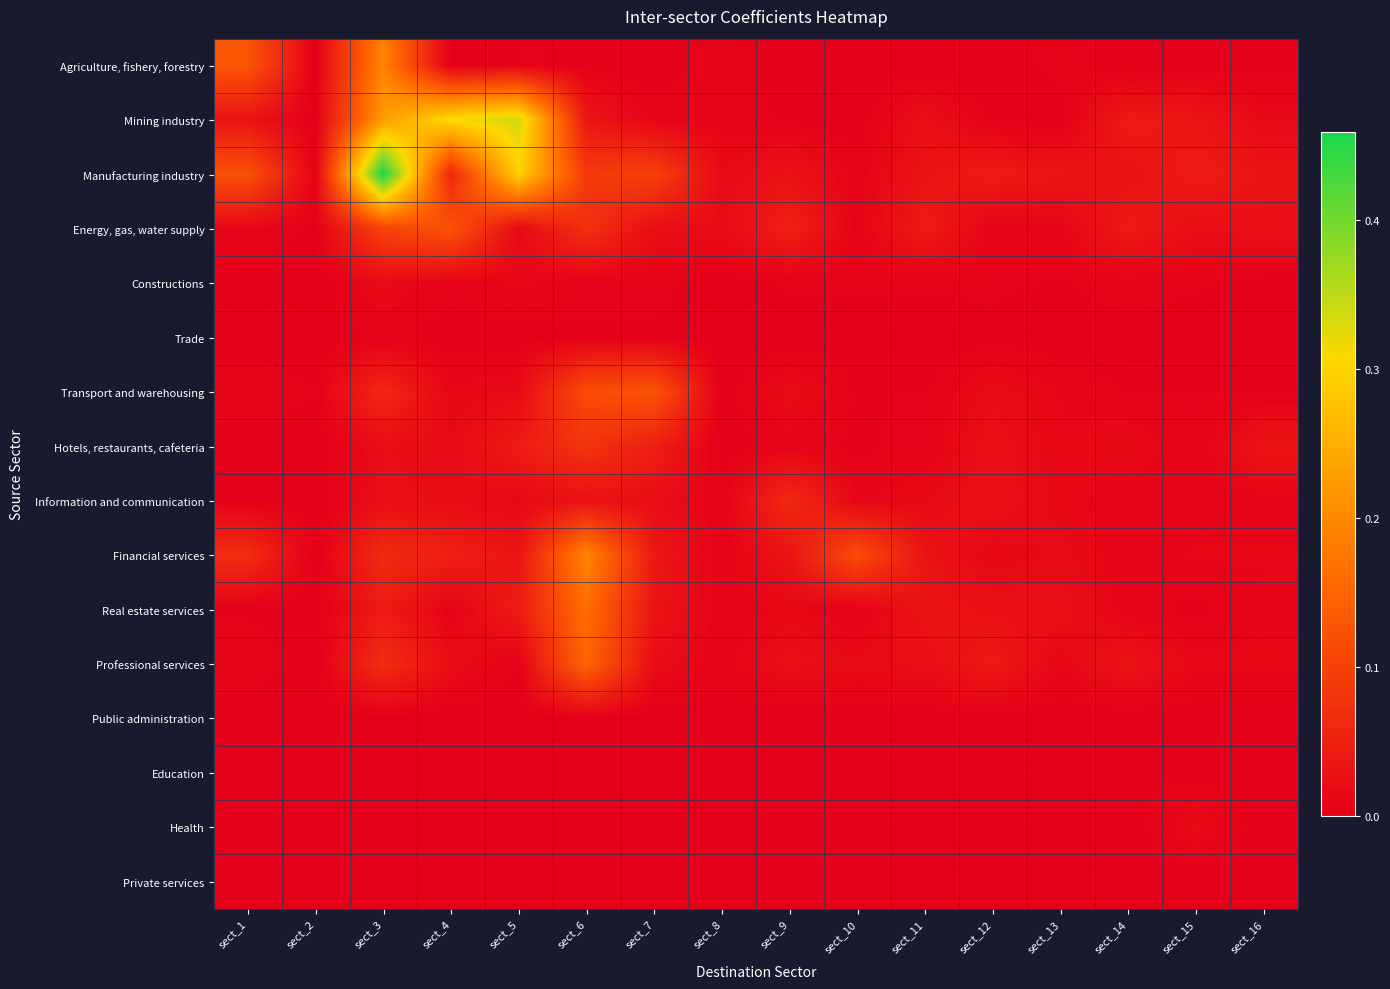

At how many categories does at least one series exceed 0?

16